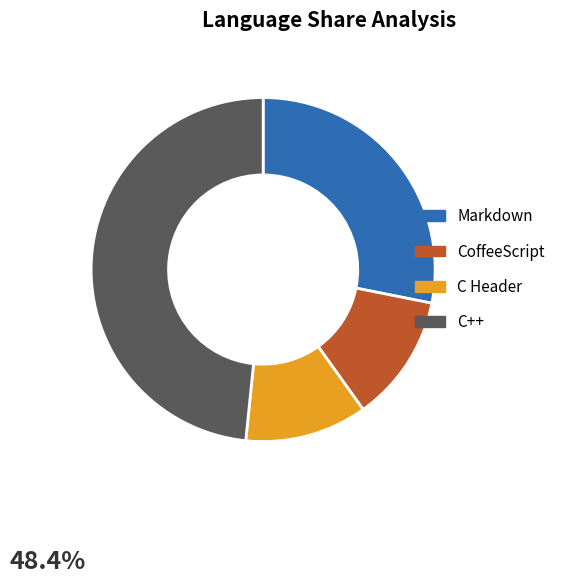

Count the number of slices in the pie.

4